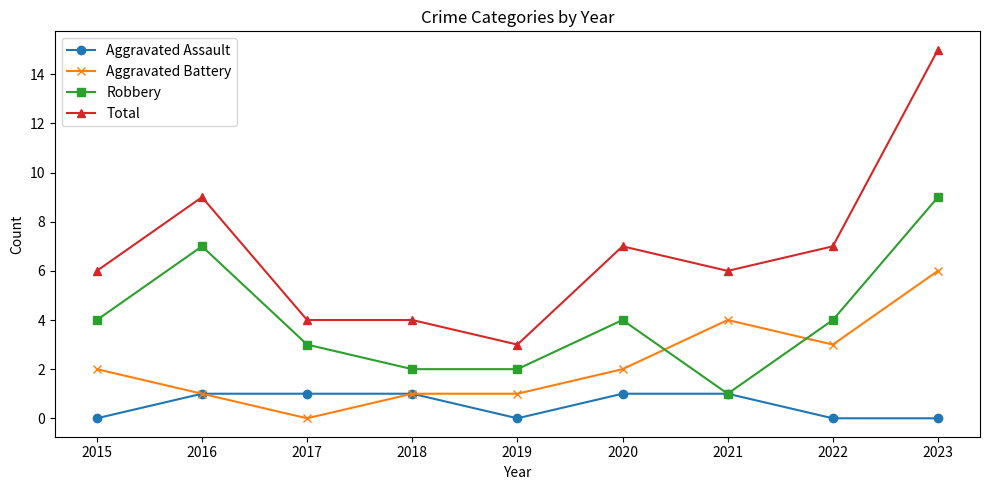

True or false: Robbery has a value of 9 at 2023.

True